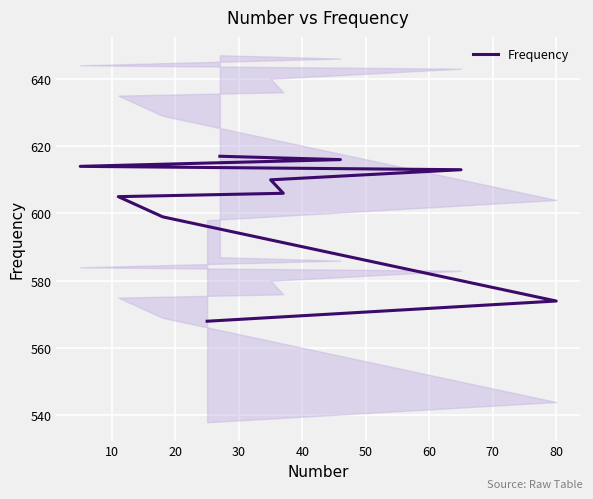

How many lines are shown in the chart?

1